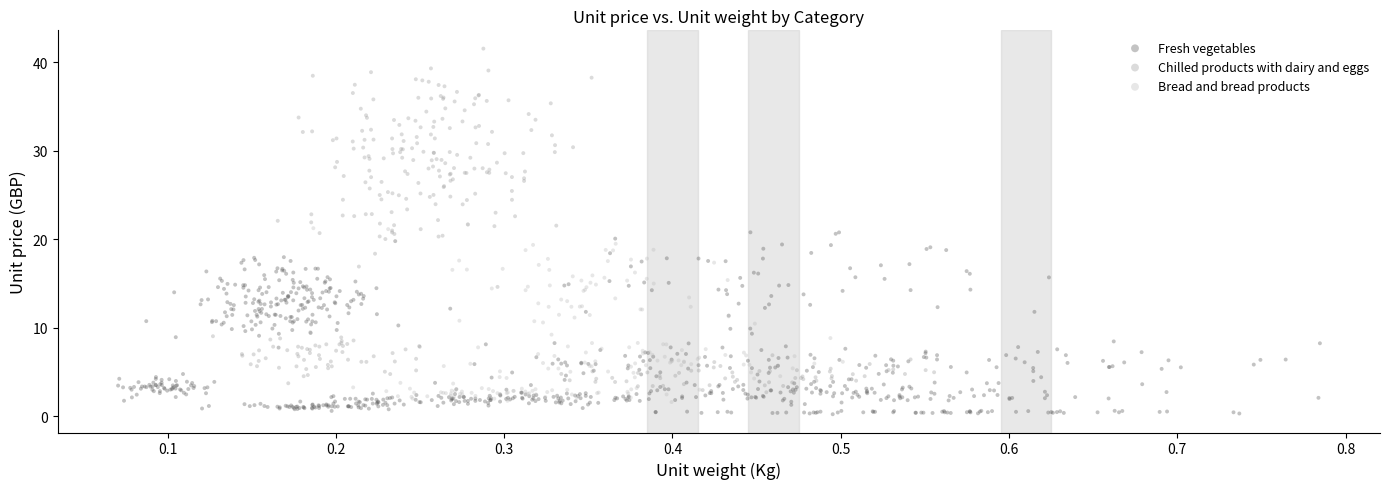

Which series has the widest spread of Y values?

Chilled products with dairy and eggs